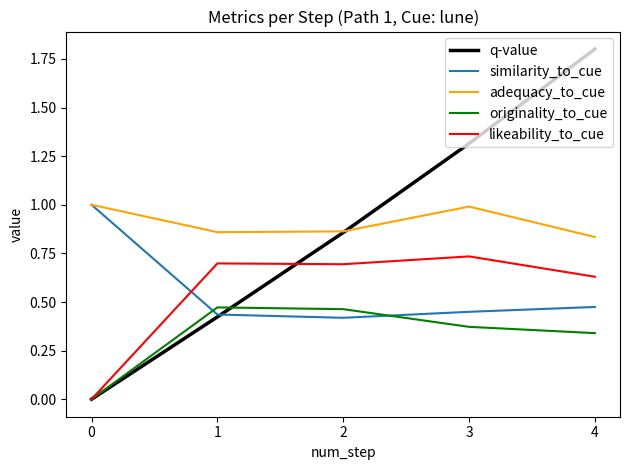

After their last crossing, which series has the higher values: likeability_to_cue or similarity_to_cue?

likeability_to_cue